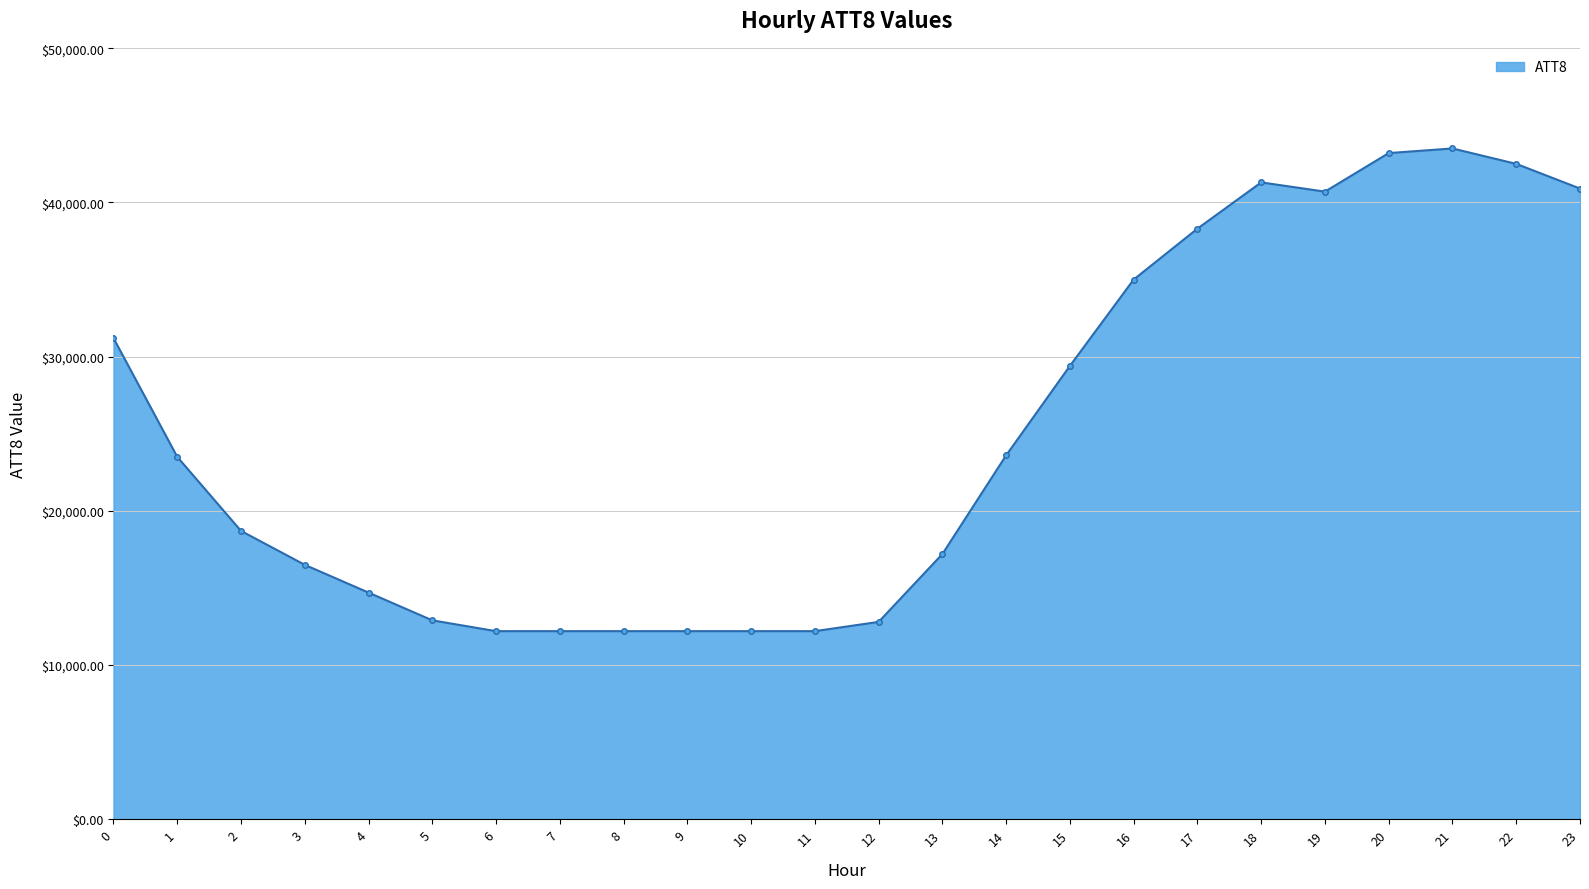

What is the smallest value displayed?

12200